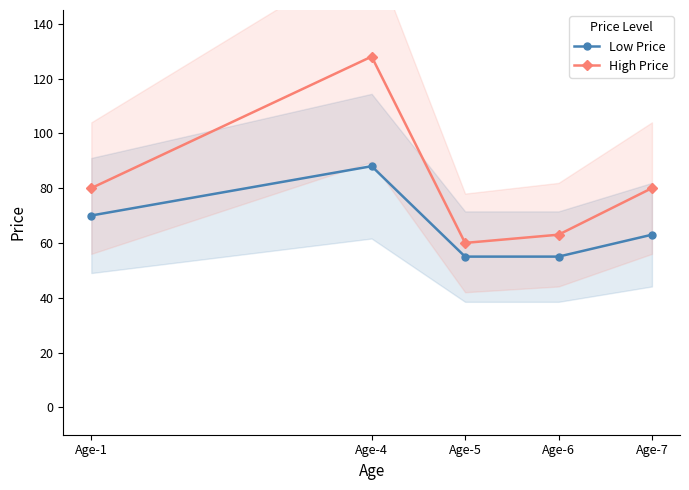

Between Age-1 and Age-6, which series saw the biggest shift?

High Price